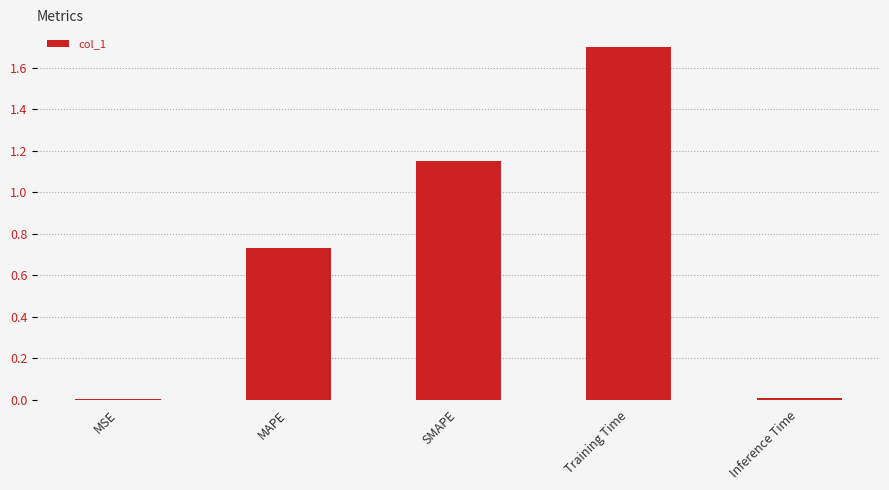

What is the change in value from MAPE to SMAPE?

+0.4